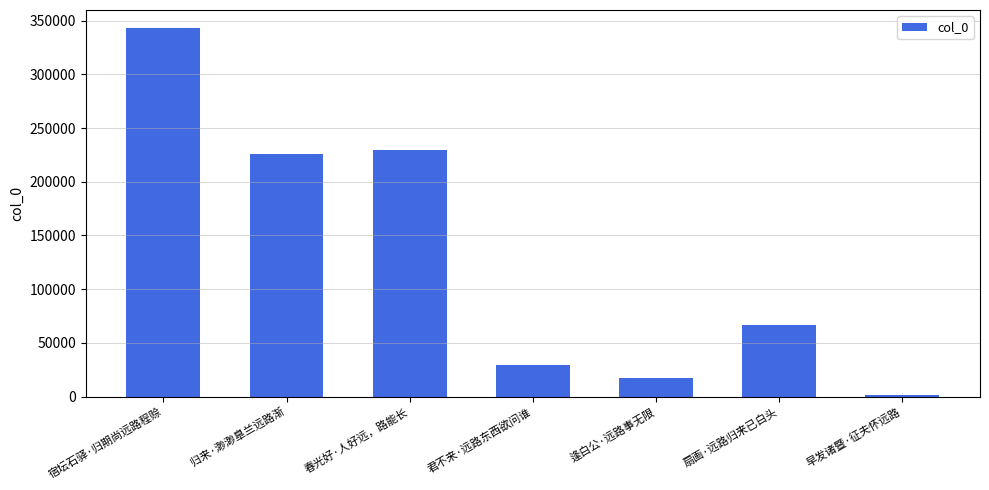

What position from the left is 归来·渺渺臯兰远路渐?

2